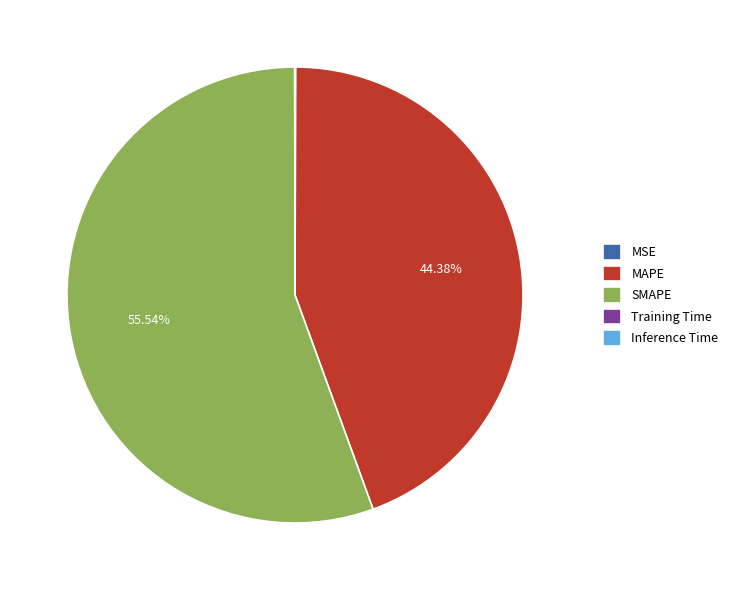

What is the ratio of the value at SMAPE to the value at MAPE?

1.3